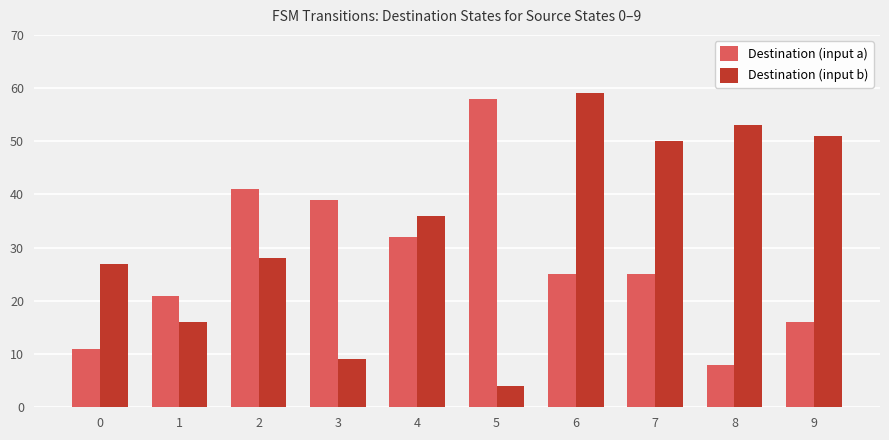

Reading left to right, what are all the values shown in this chart?

Destination (input a): 0=11	1=21	2=41	3=39	4=32	5=58	6=25	7=25	8=8	9=16
Destination (input b): 0=27	1=16	2=28	3=9	4=36	5=4	6=59	7=50	8=53	9=51